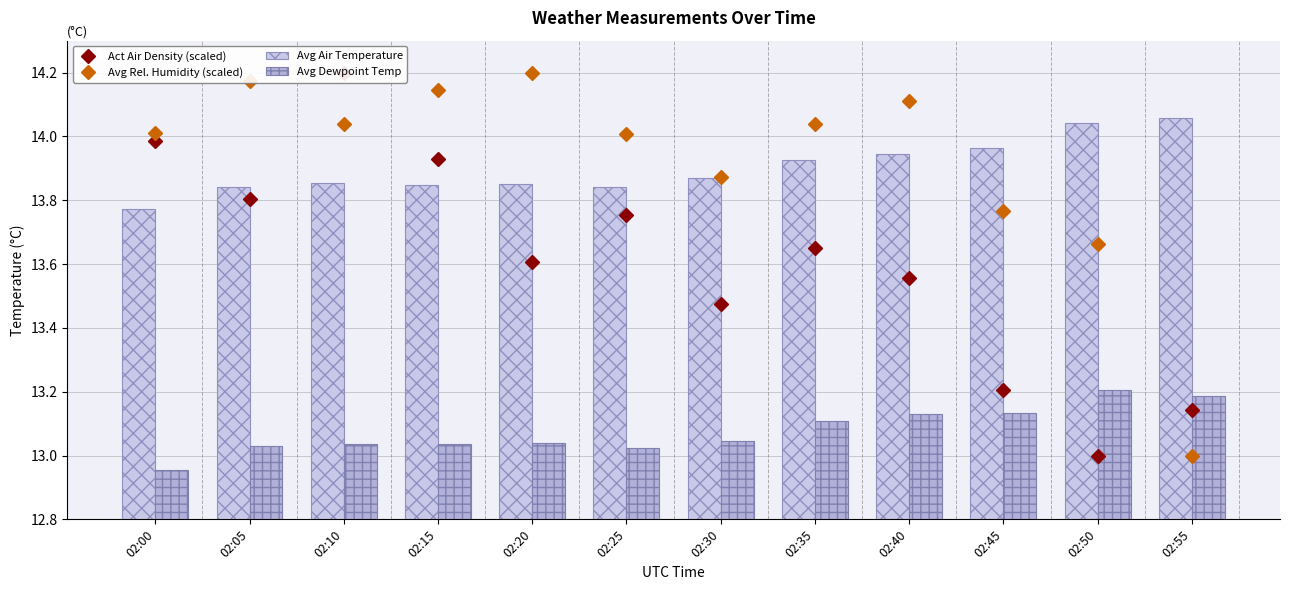

Which has a higher value, 02:45 or 02:30?

02:30